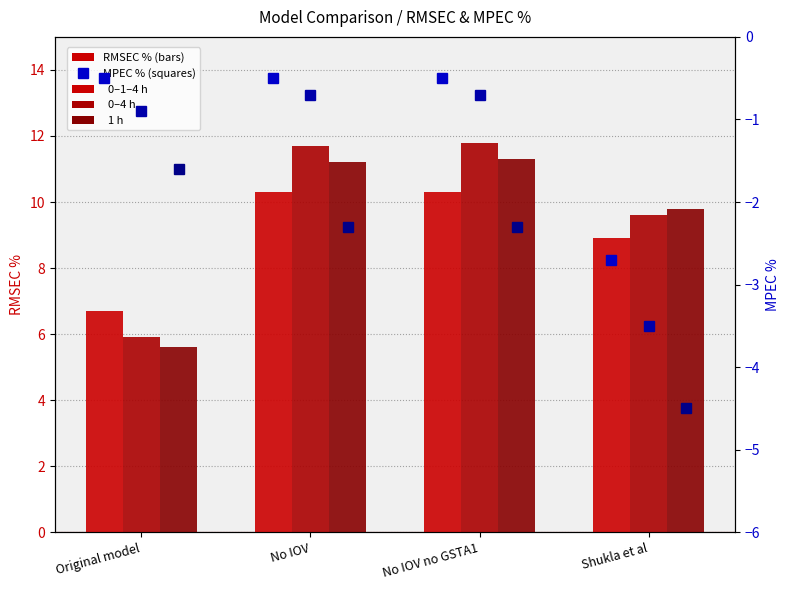

Which series has the largest total across all categories?

0–4 h RMSEC %